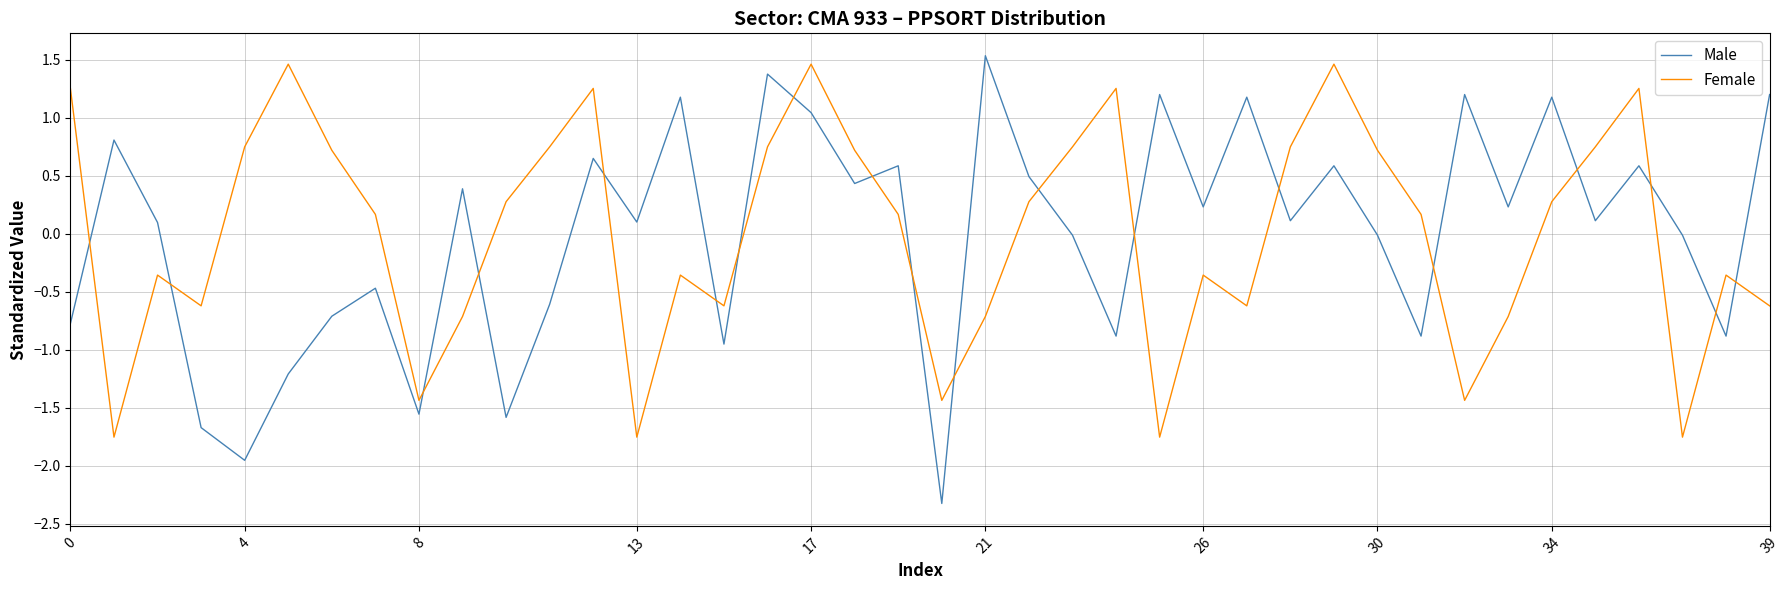

True or false: Male has more than 2 interior local peaks.

True